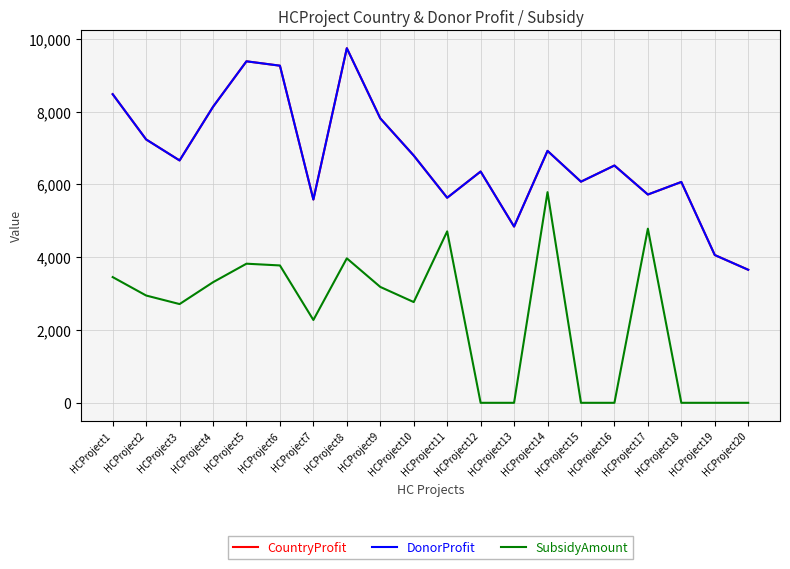

Does the chart have visible grid lines?

Yes